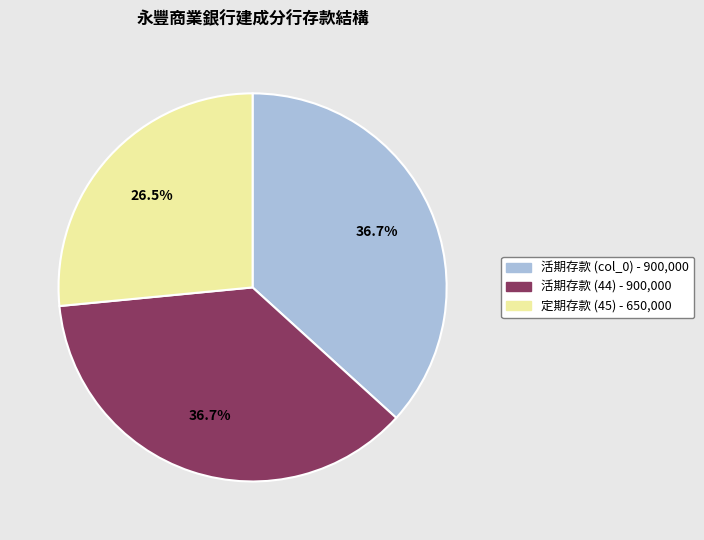

Which category has the smallest portion of the pie?

定期存款 (45) - 650,000